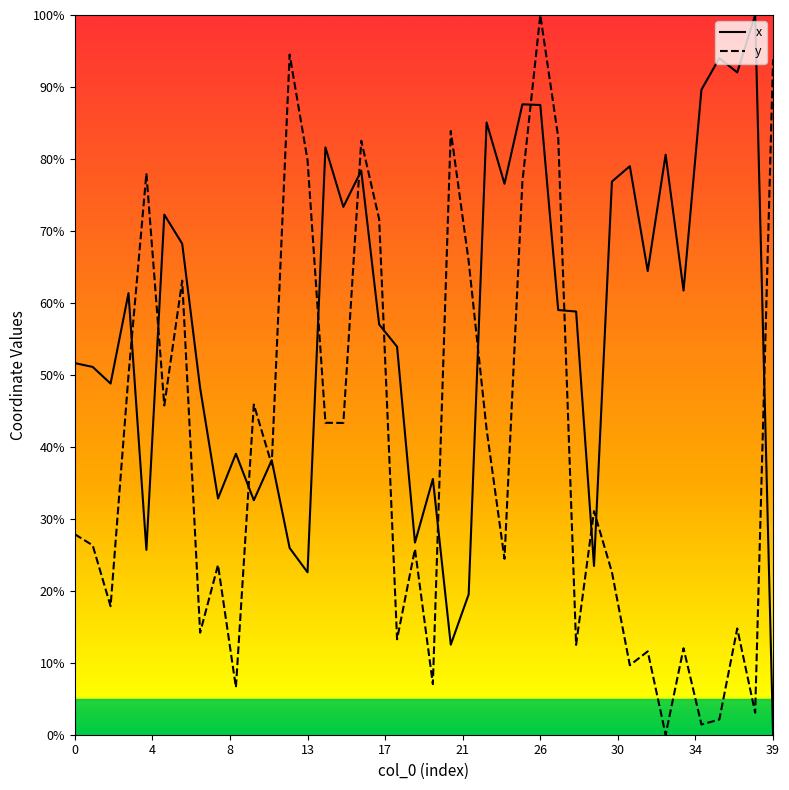

In y, how many points are lower than both neighbors (excluding endpoints)?

14